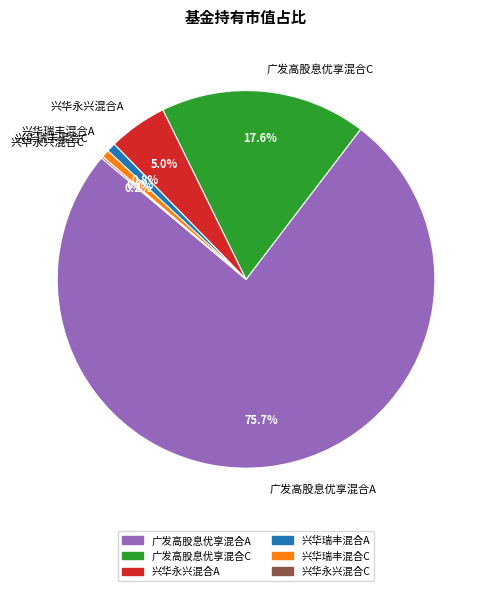

Do 兴华瑞丰混合A and 广发高股息优享混合C together represent more than half of the pie?

No